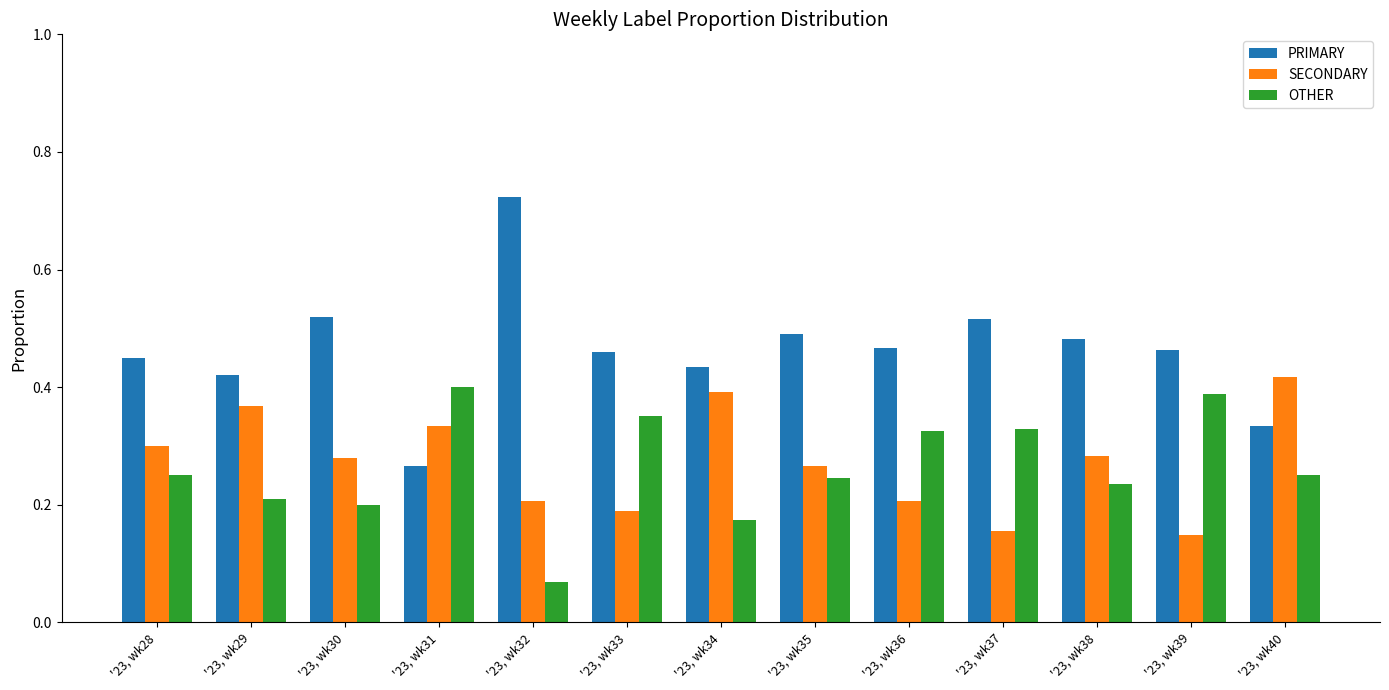

Which label corresponds to the smallest value in the chart?

'23, wk32